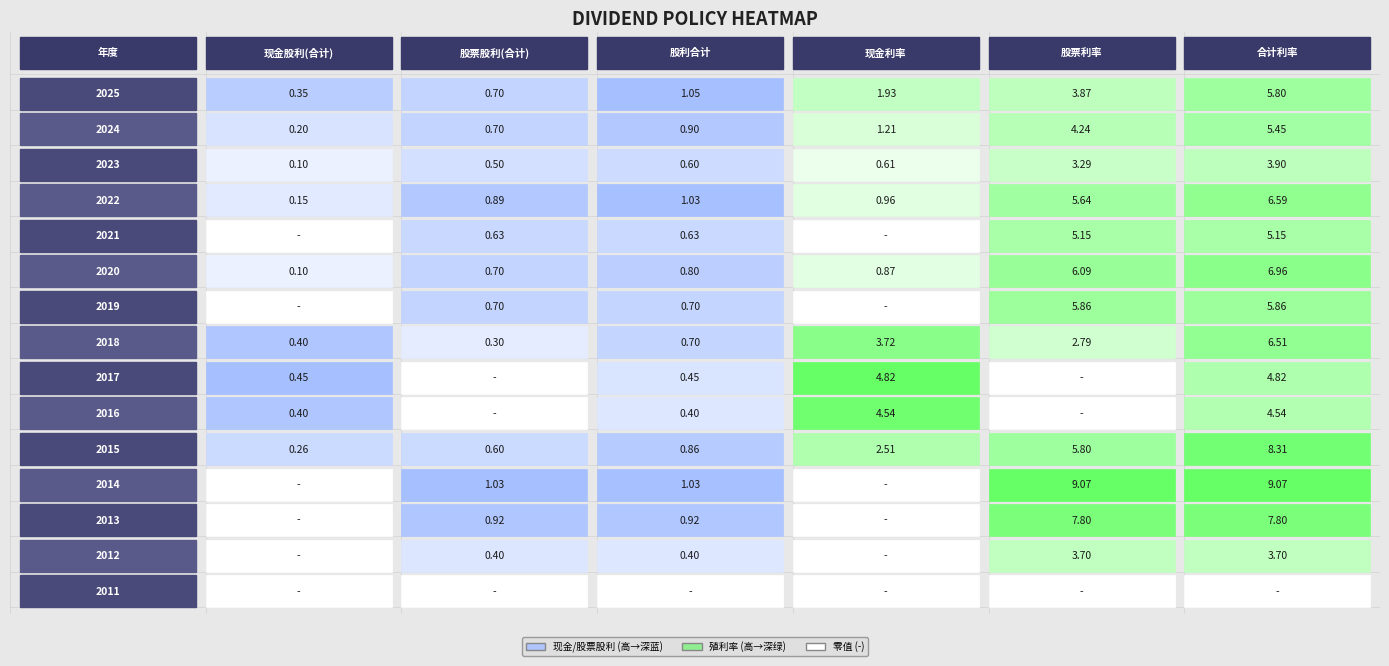

What is the spread (max minus min) of values at 2025?

5.5